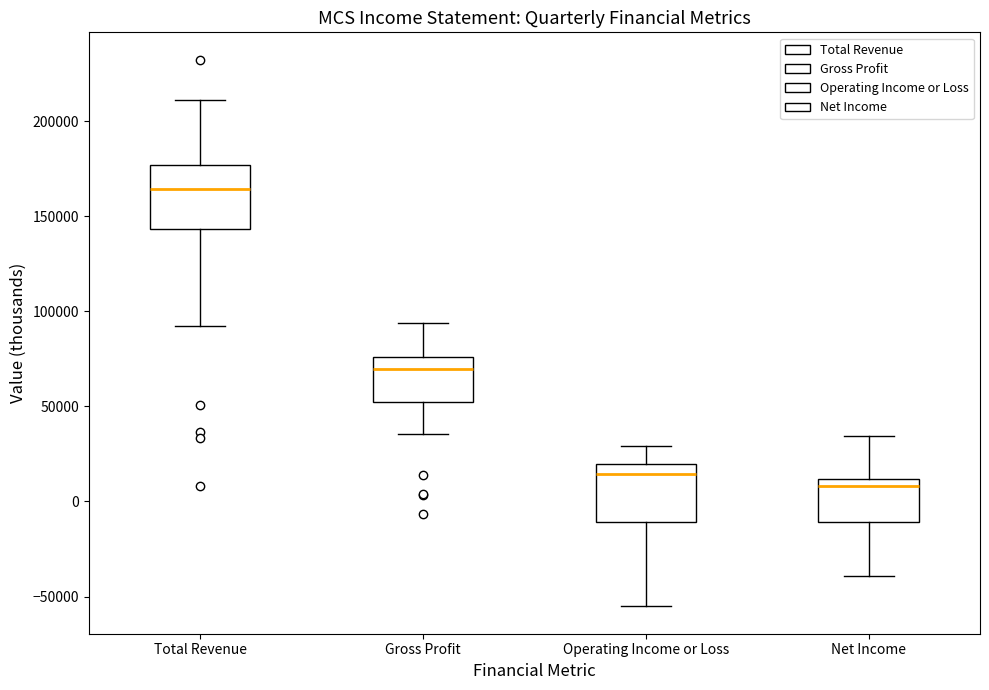

Which box has the lowest median line?

Net Income